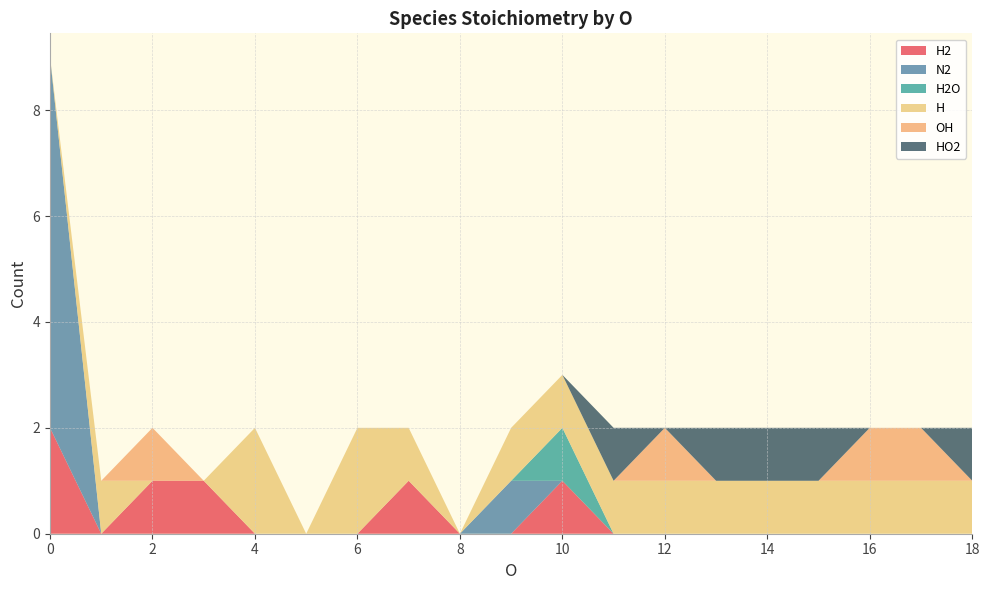

Reading left to right, transcribe all the data shown in this chart.

 H2     : 0=2	0=0	1=1	1=1	0=0	2=0	0=0	1=1	0=0	0=0	0=1	0=0	0=0	0=0	1=0	0=0	0=0	0=0	1=0
  N2: 0=7	0=0	1=0	1=0	0=0	2=0	0=0	1=0	0=0	0=1	0=0	0=0	0=0	0=0	1=0	0=0	0=0	0=0	1=0
  H2O     : 0=0	0=0	1=0	1=0	0=0	2=0	0=0	1=0	0=0	0=0	0=1	0=0	0=0	0=0	1=0	0=0	0=0	0=0	1=0
H    : 0=0	0=1	1=0	1=0	0=2	2=0	0=2	1=1	0=0	0=1	0=1	0=1	0=1	0=1	1=1	0=1	0=1	0=1	1=1
OH    : 0=0	0=0	1=1	1=0	0=0	2=0	0=0	1=0	0=0	0=0	0=0	0=0	0=1	0=0	1=0	0=0	0=1	0=1	1=0
 HO2   : 0=0	0=0	1=0	1=0	0=0	2=0	0=0	1=0	0=0	0=0	0=0	0=1	0=0	0=1	1=1	0=1	0=0	0=0	1=1